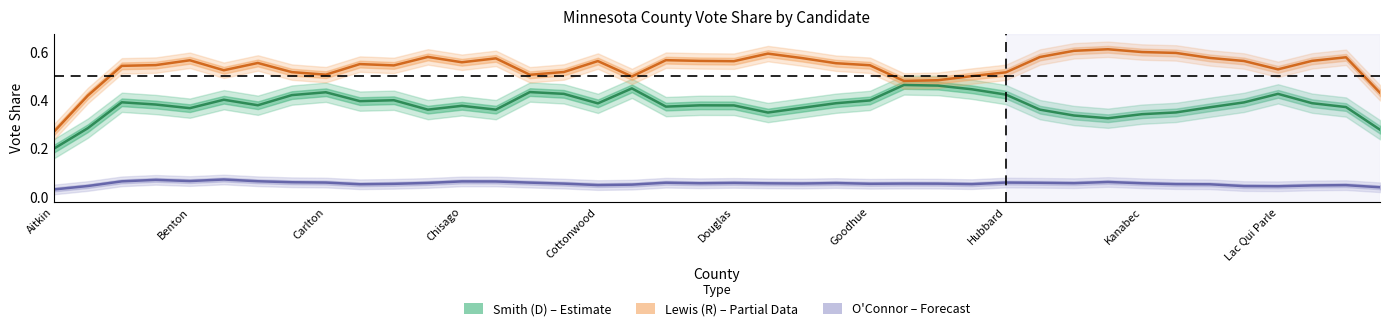

True or false: O'Connor and Smith (D) cross at least once.

False